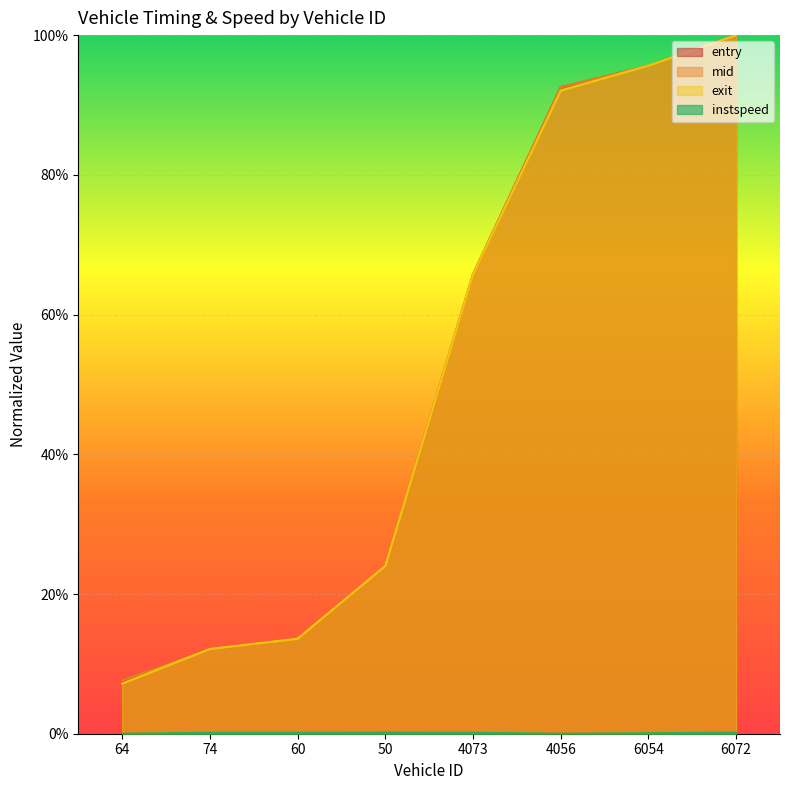

What is the sum of all mid values?

4.1